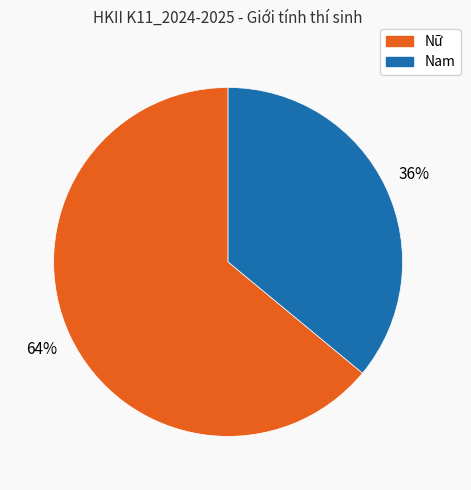

Approximately how many times larger is the value at Nam compared to Nữ?

0.6